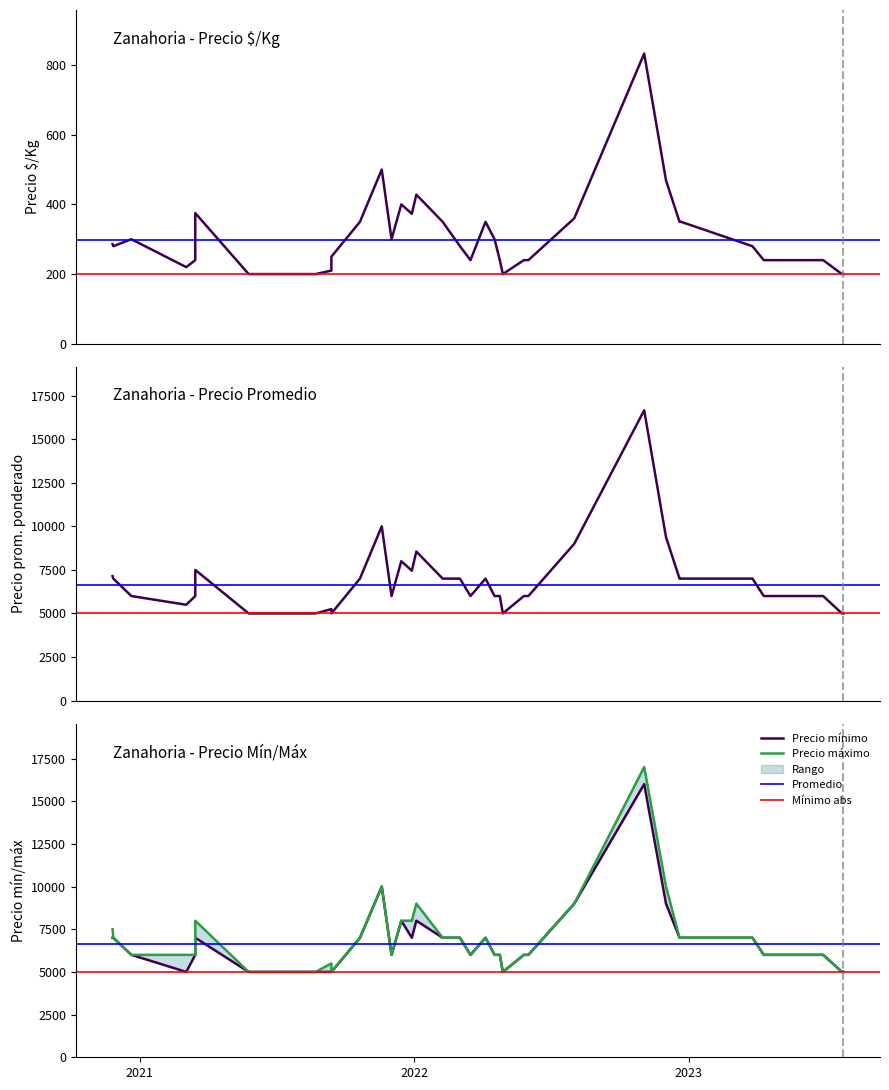

What is the difference between the maximum and minimum values in the Precio mínimo series?

11000